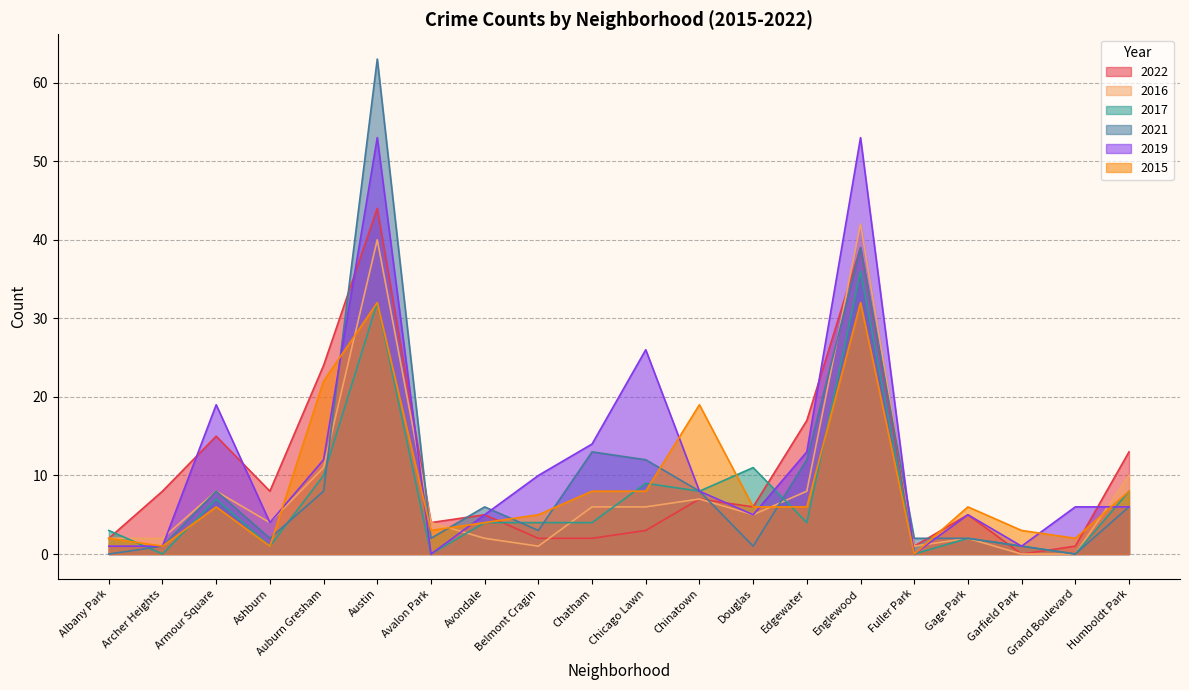

What is the difference between the 2022 values at Belmont Cragin and Avalon Park?

2